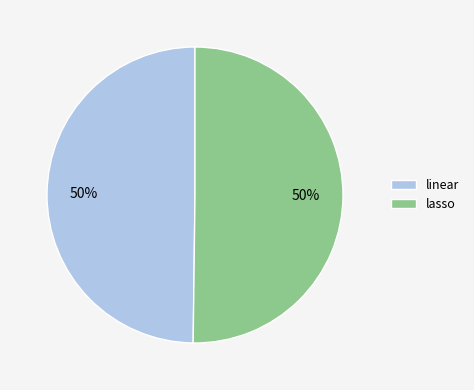

Combined, do lasso and linear account for over 50%?

Yes